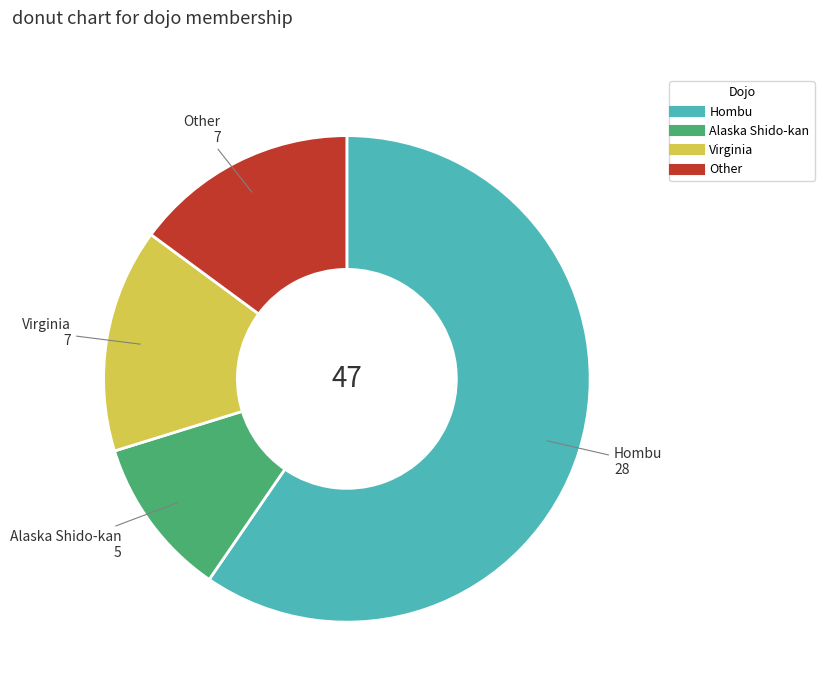

Is the sum of Virginia and Other greater than half?

No